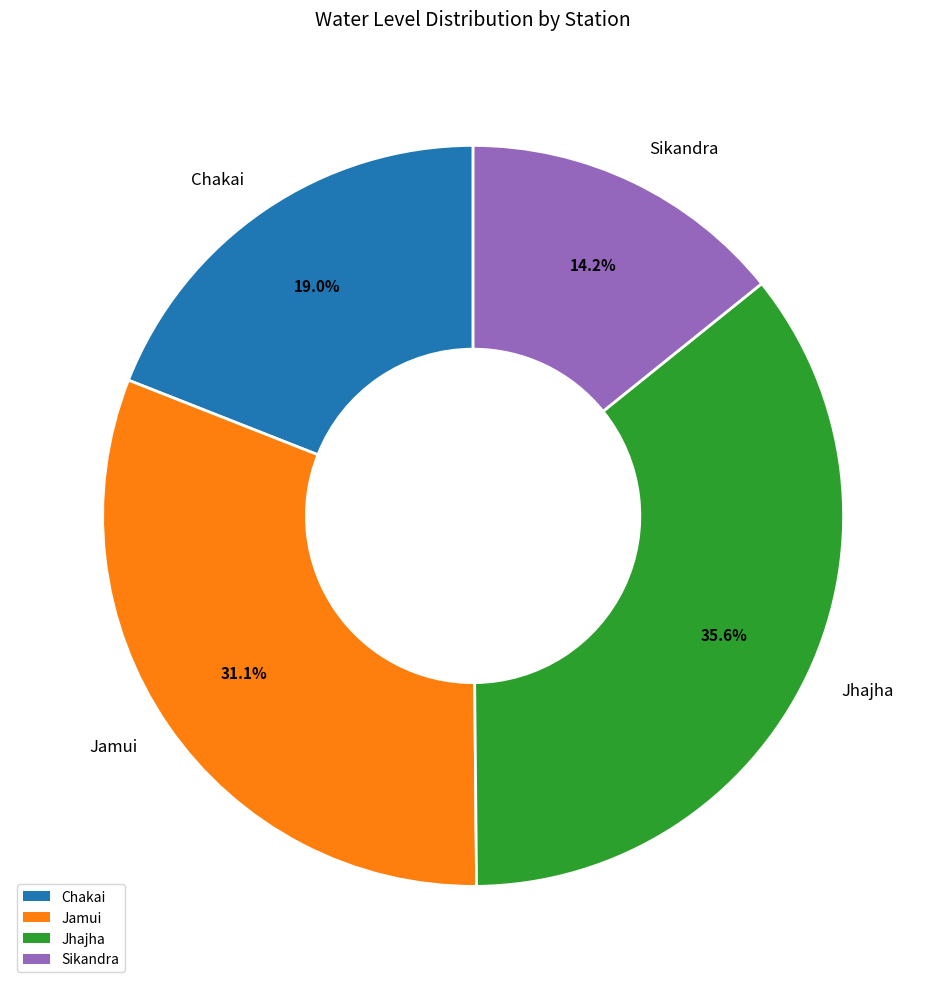

To the nearest percent, what portion does Jhajha represent?

36%